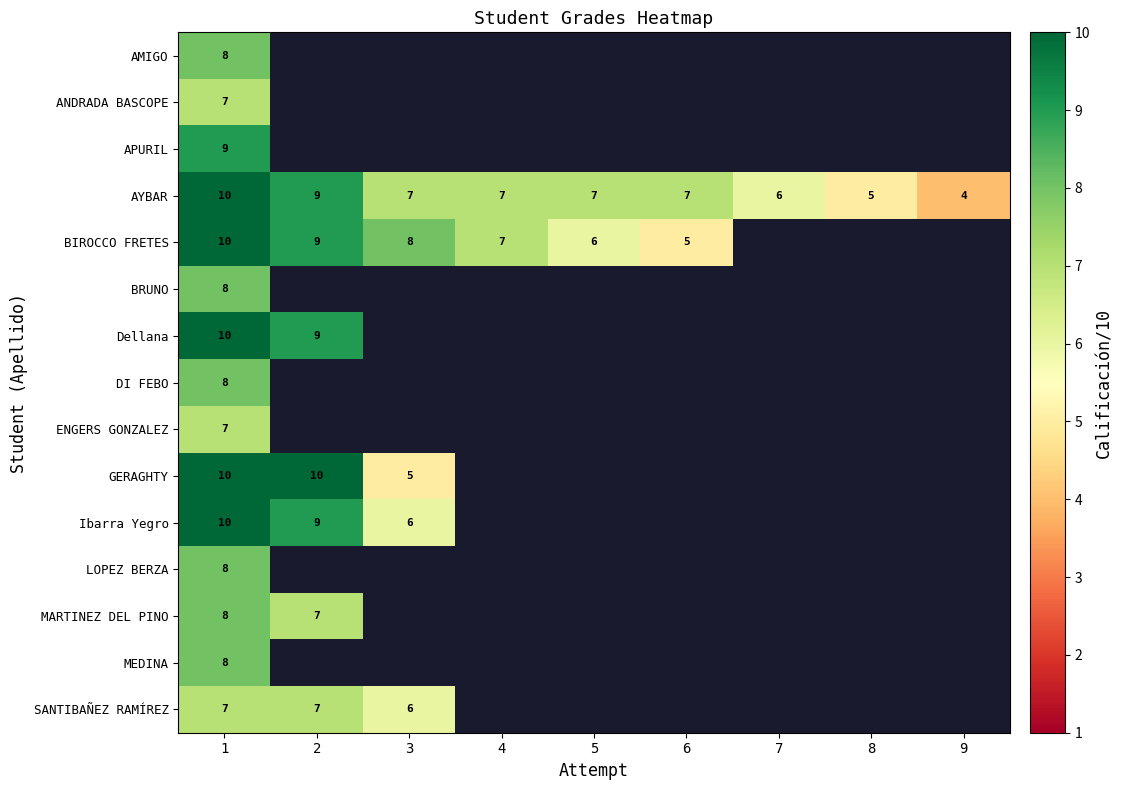

The SANTIBAÑEZ RAMÍREZ series shows 7 at 2. True or false?

True